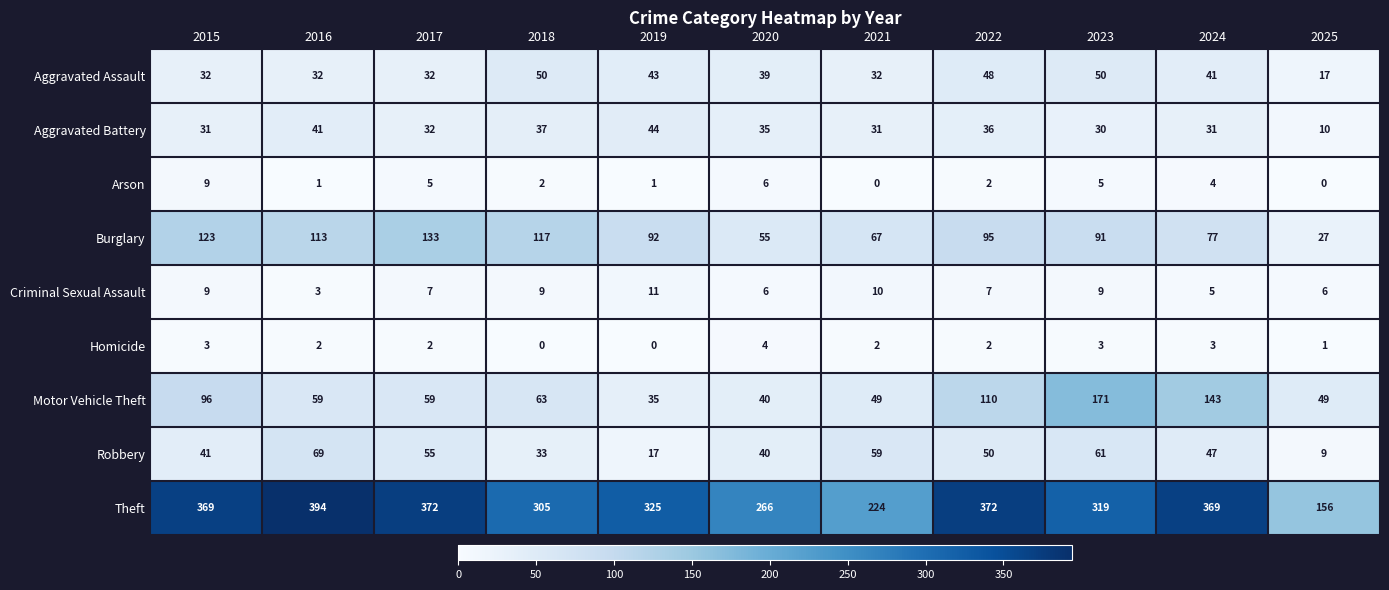

Which series changed the most between 2018 and 2020?

Burglary